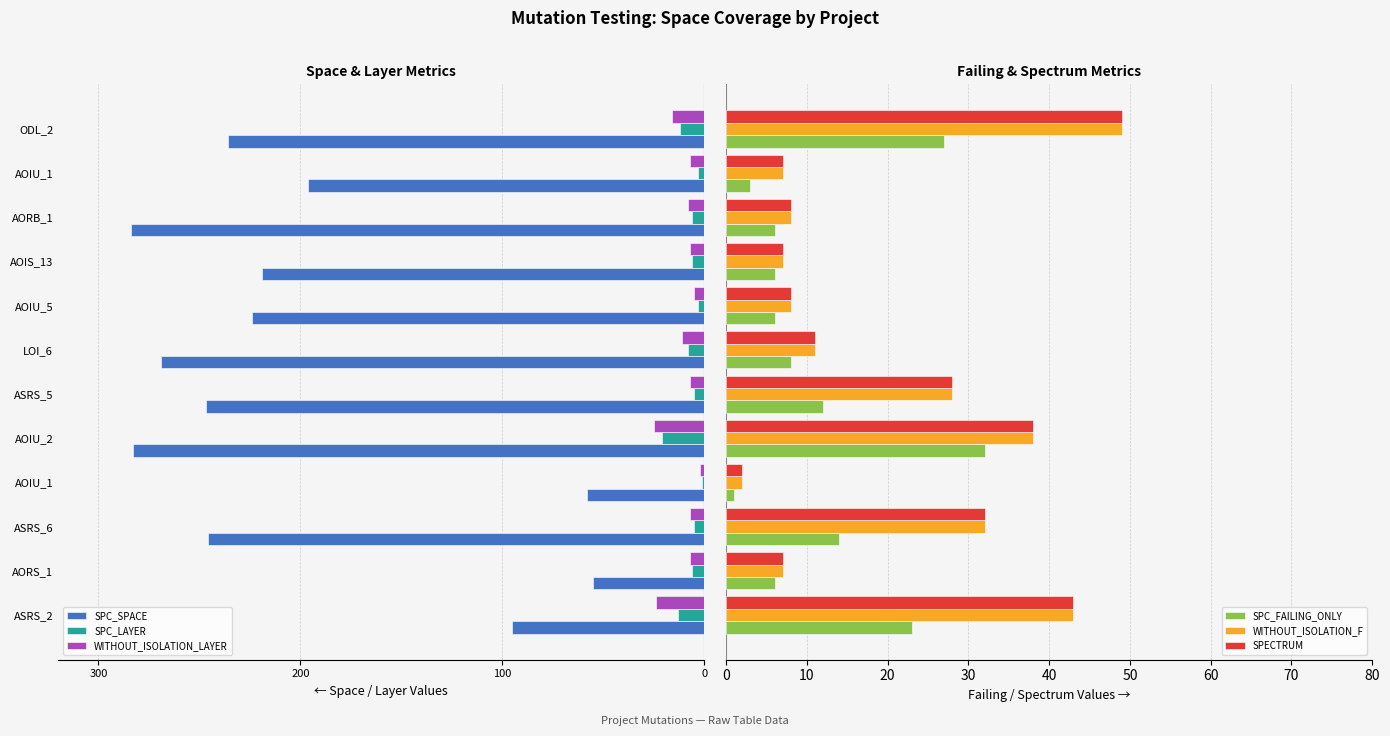

What is the average value of the WITHOUT_ISOLATION_LAYER series?

-10